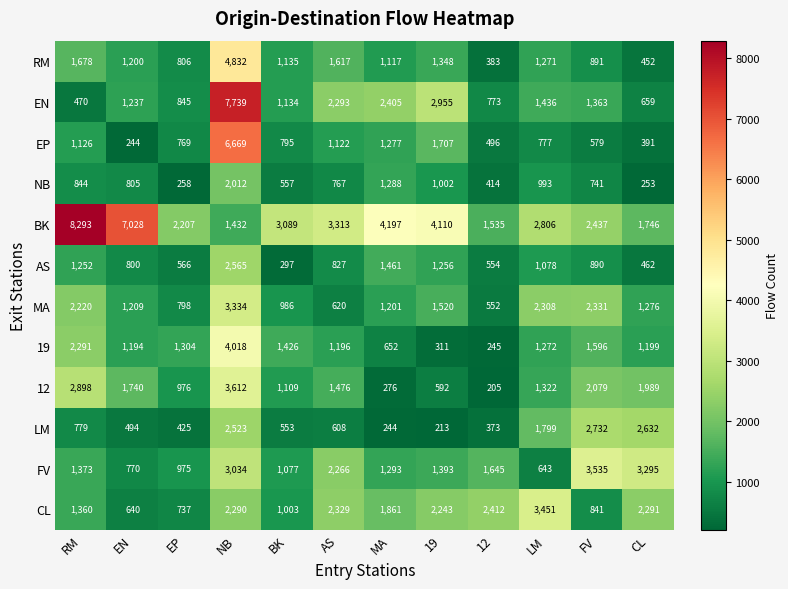

The value of EN at 19 is 2955. True or false?

True